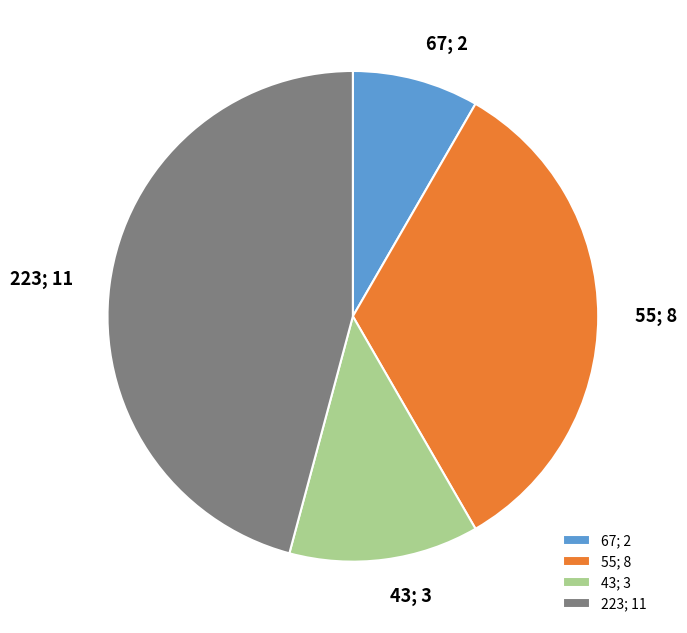

Do 223; 11 and 43; 3 together represent more than half of the pie?

Yes